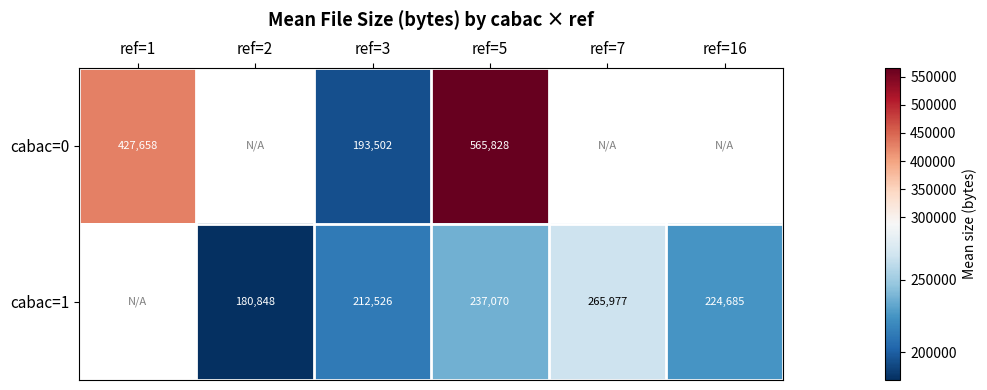

Is the value of cabac=1 at ref=3 greater than the value of cabac=0 at ref=1?

No